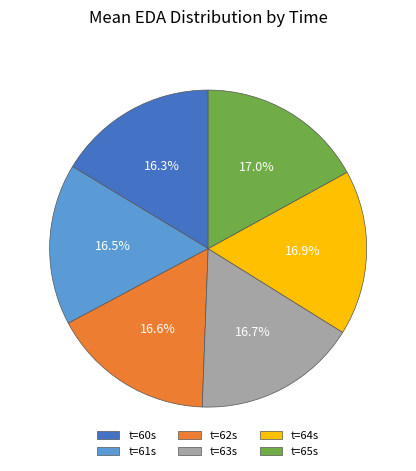

Combined, what portion of the pie is t=62s and t=65s?

33.6%